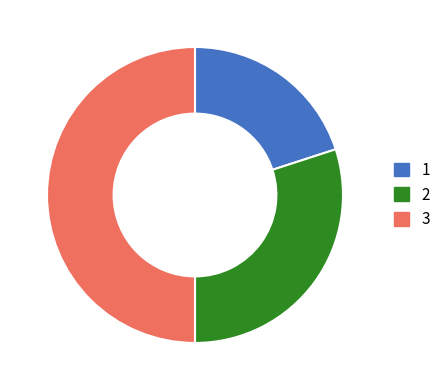

What is the largest slice in the pie chart?

3